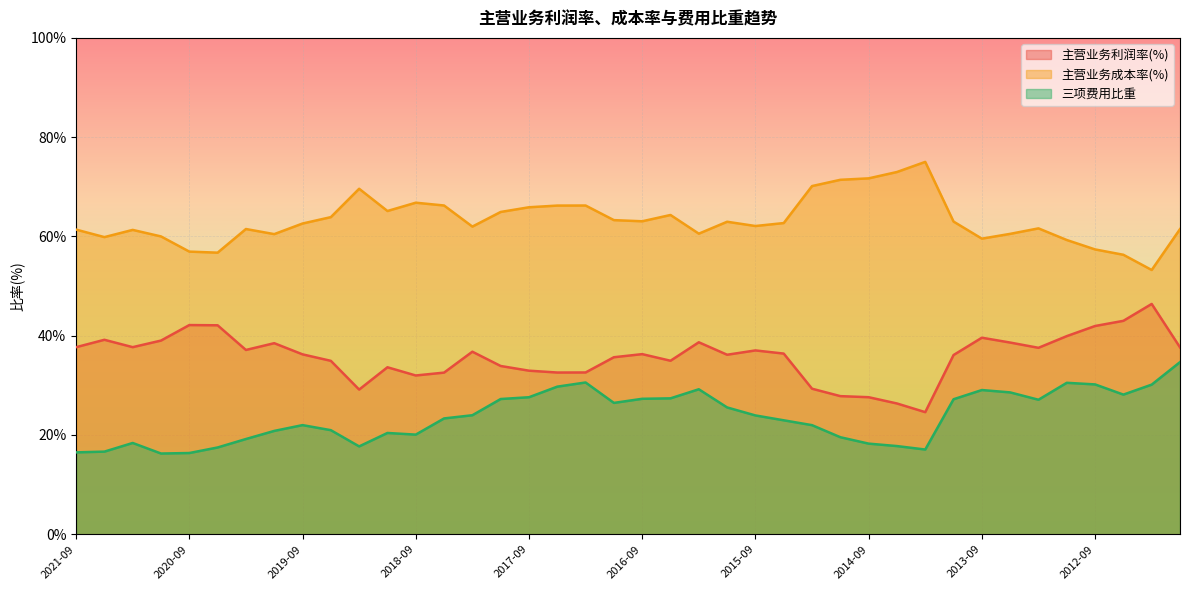

What is the average value of the 主营业务成本率(%) series?

63.3